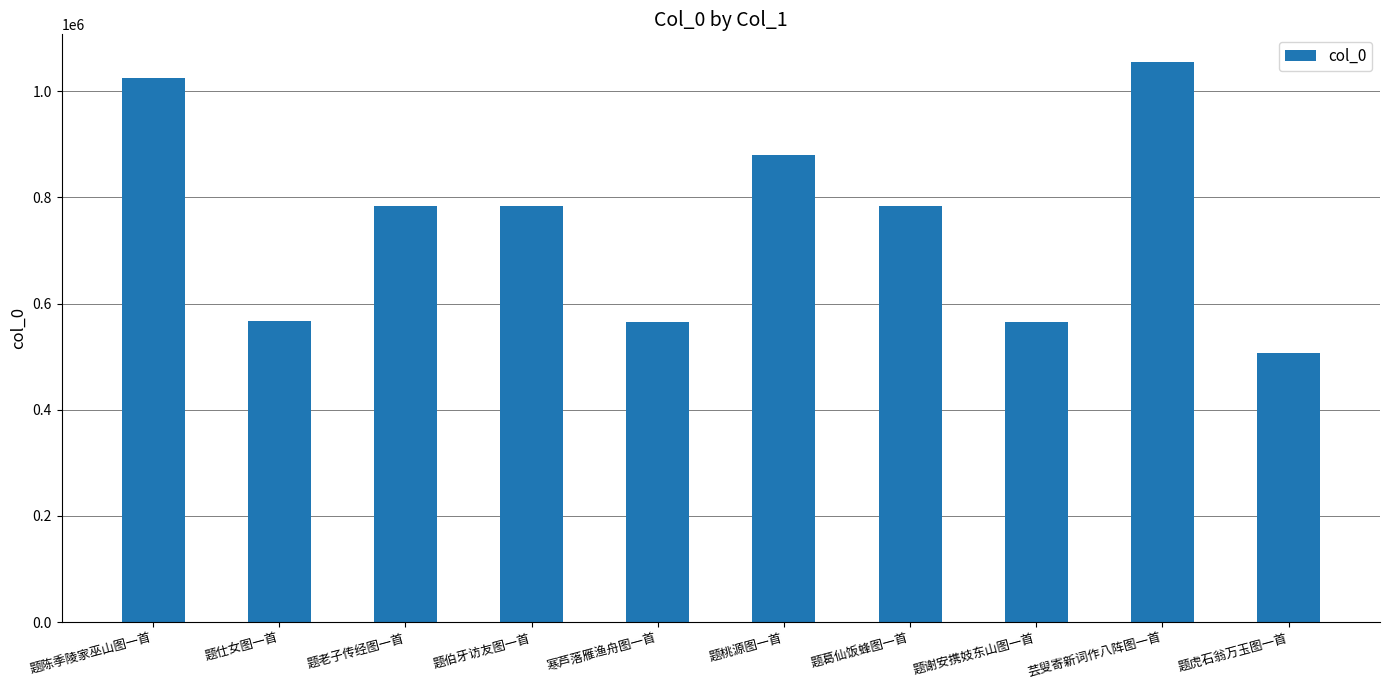

What is the difference between the second highest and second lowest values?

460053